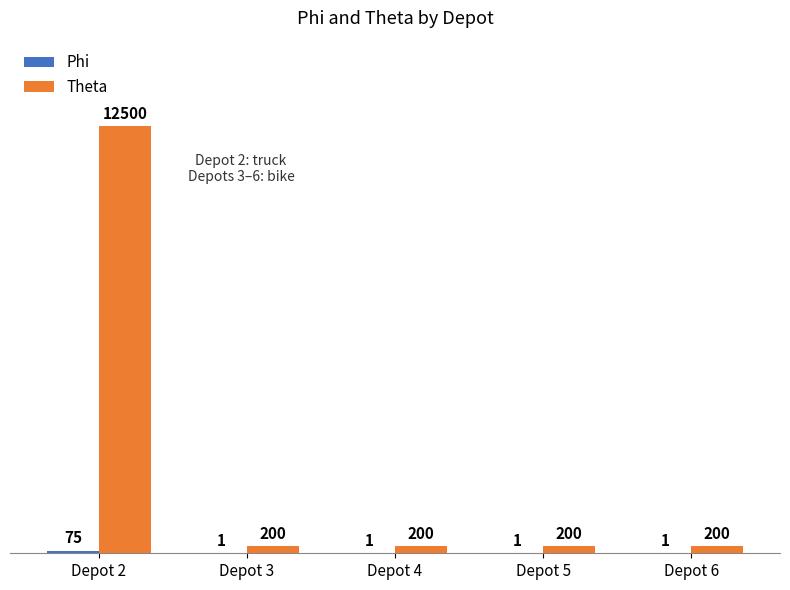

True or false: Theta has a value of 200 at Depot 3.

True